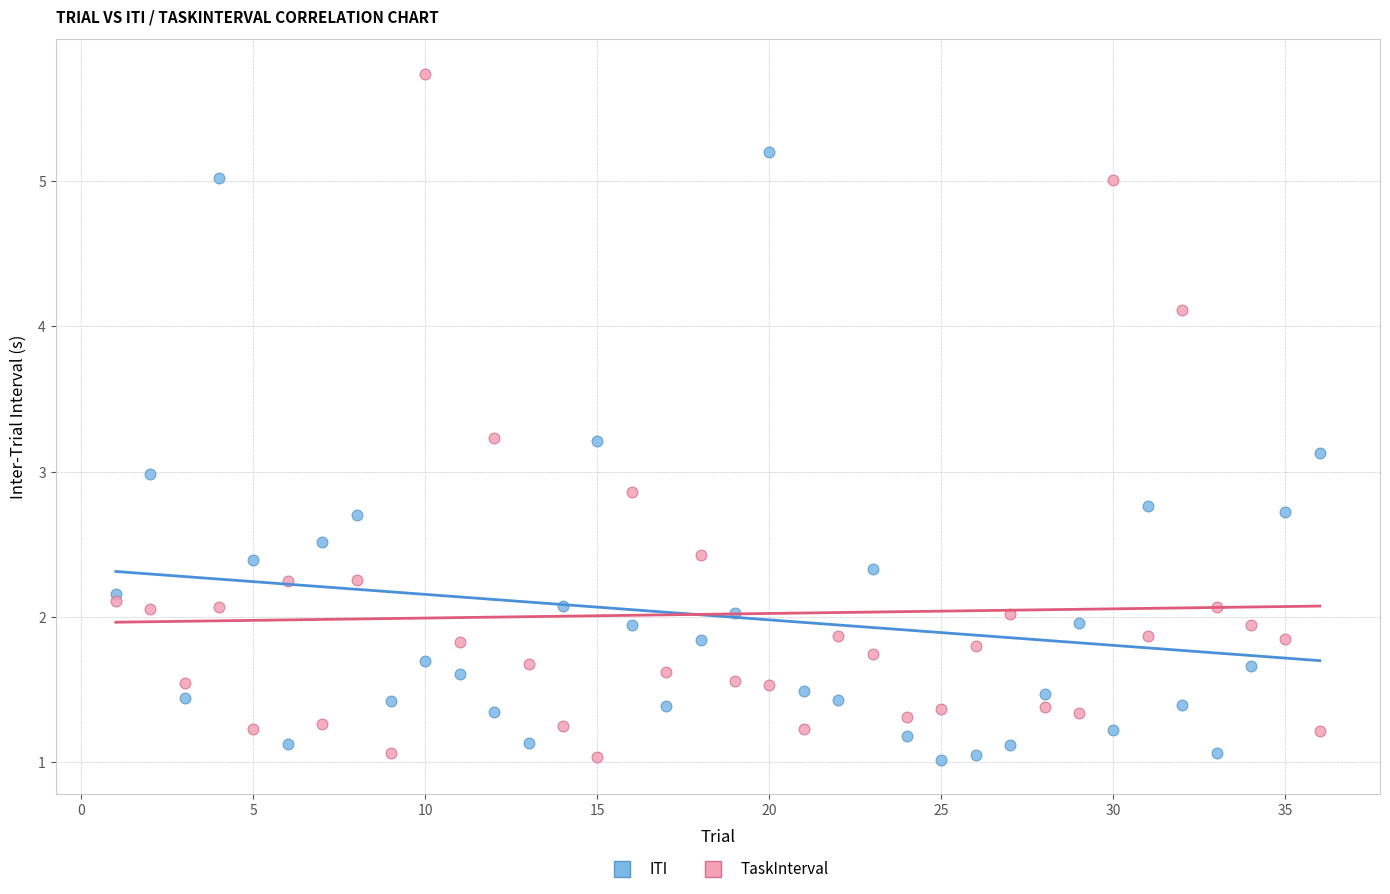

Which series has the largest Y range (max minus min)?

TaskInterval